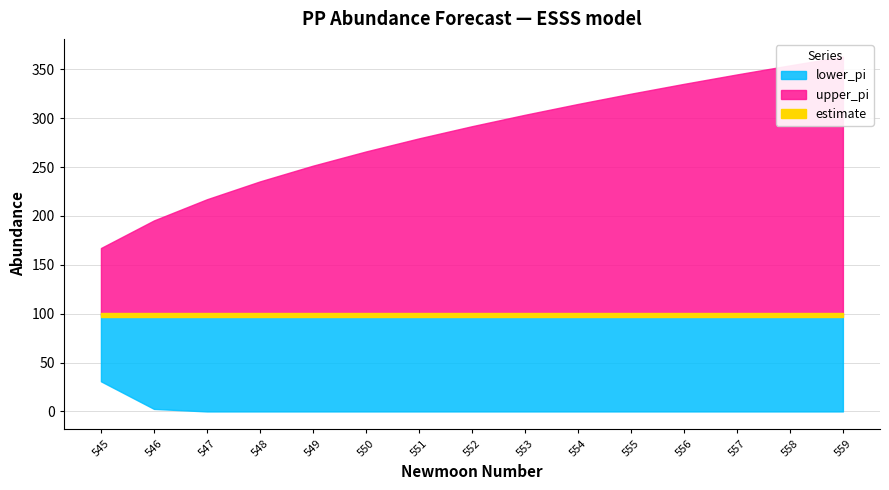

Which label corresponds to the smallest value in the chart?

559